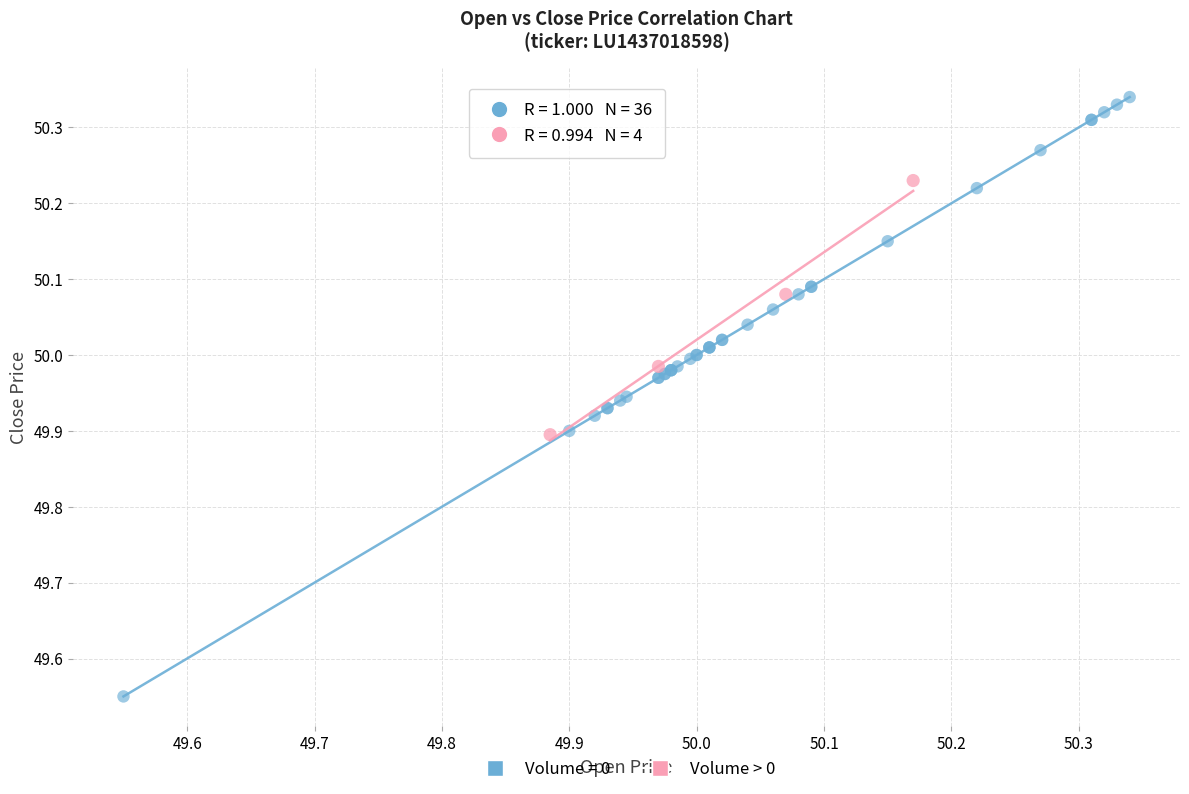

Which series reaches the minimum Y coordinate?

Volume = 0